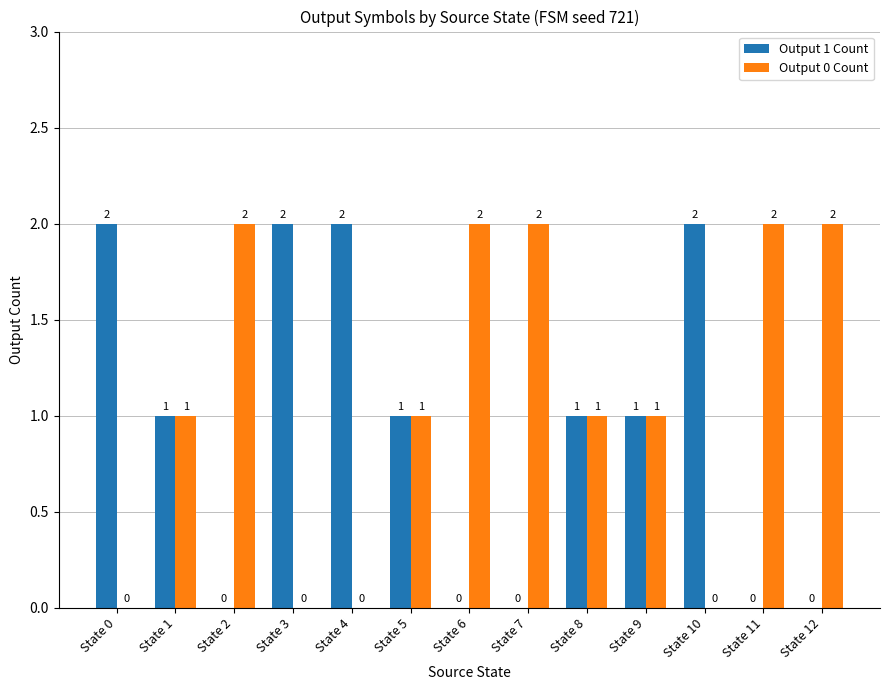

How many groups of bars are there?

13